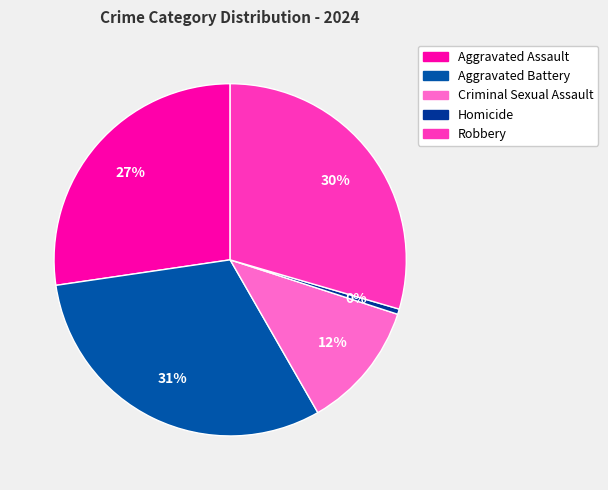

To the nearest percent, what is the difference between the Robbery and Criminal Sexual Assault slice percentages?

18%